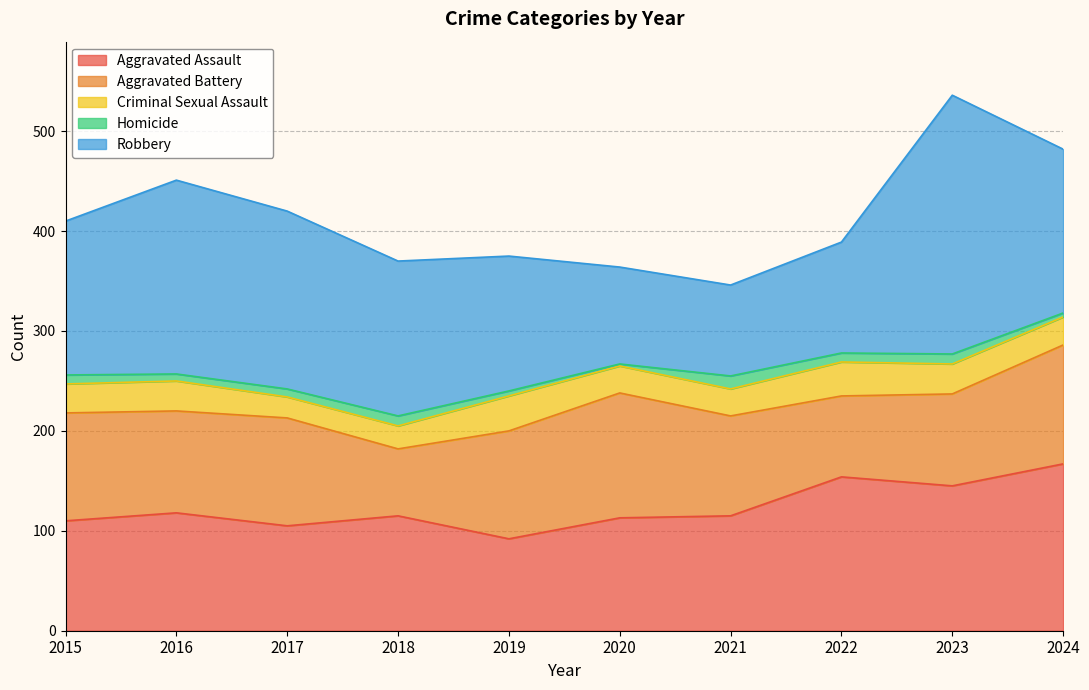

Rank the series by their maximum value, from highest to lowest.

Robbery, Aggravated Assault, Aggravated Battery, Criminal Sexual Assault, Homicide